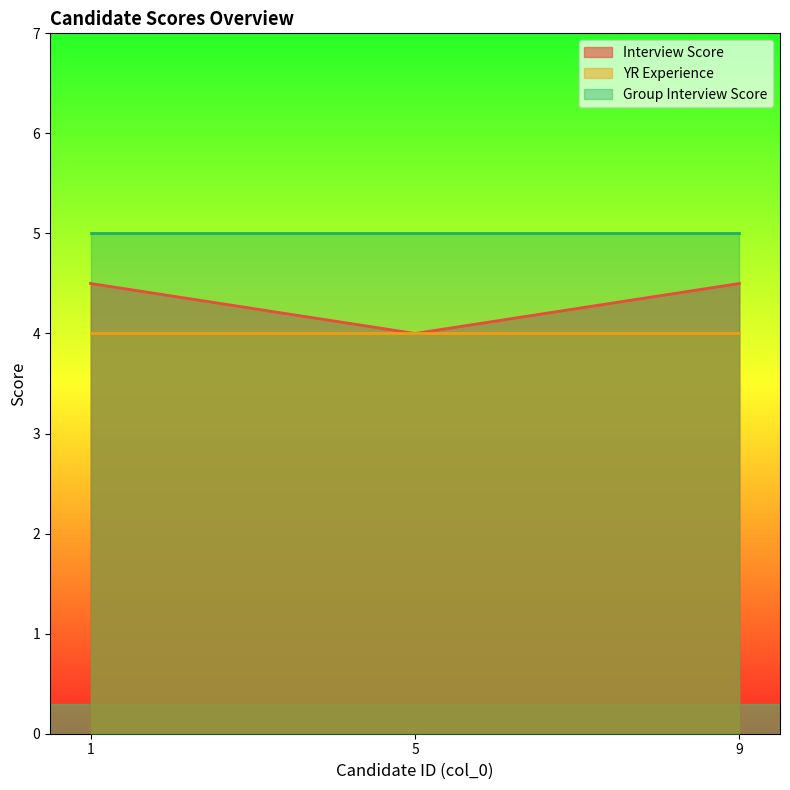

Reading right to left, extract all data points from this chart.

Interview Score: 4.5	4.0	4.5
YR Experience: 4.0	4.0	4.0
Group Interview Score: 5.0	5.0	5.0